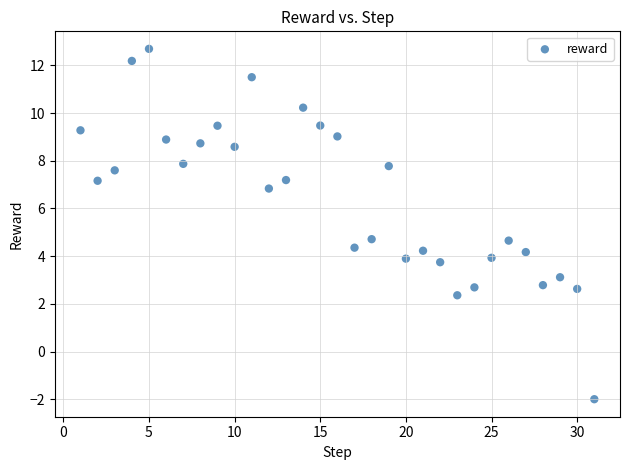

What is the range of Y values (max minus min)?

14.7